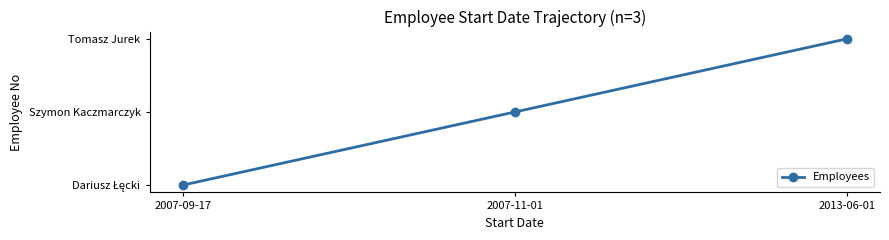

How many values are between 1 and 3?

3